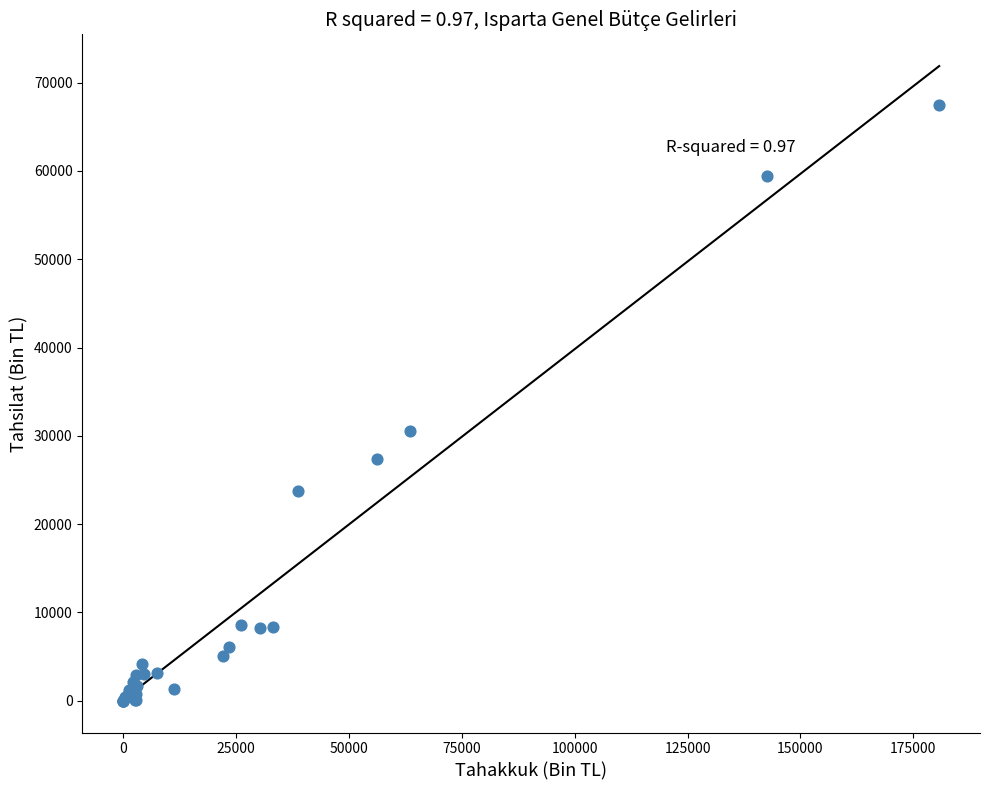

What Y value in the scatter plot is closest to 33750?

30512